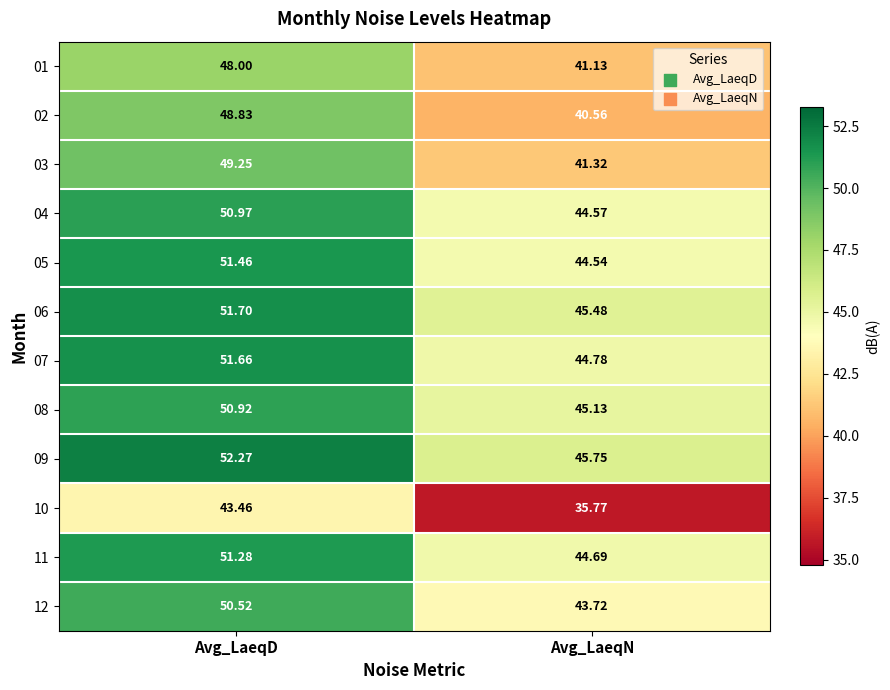

Which series has the widest spread of values?

02